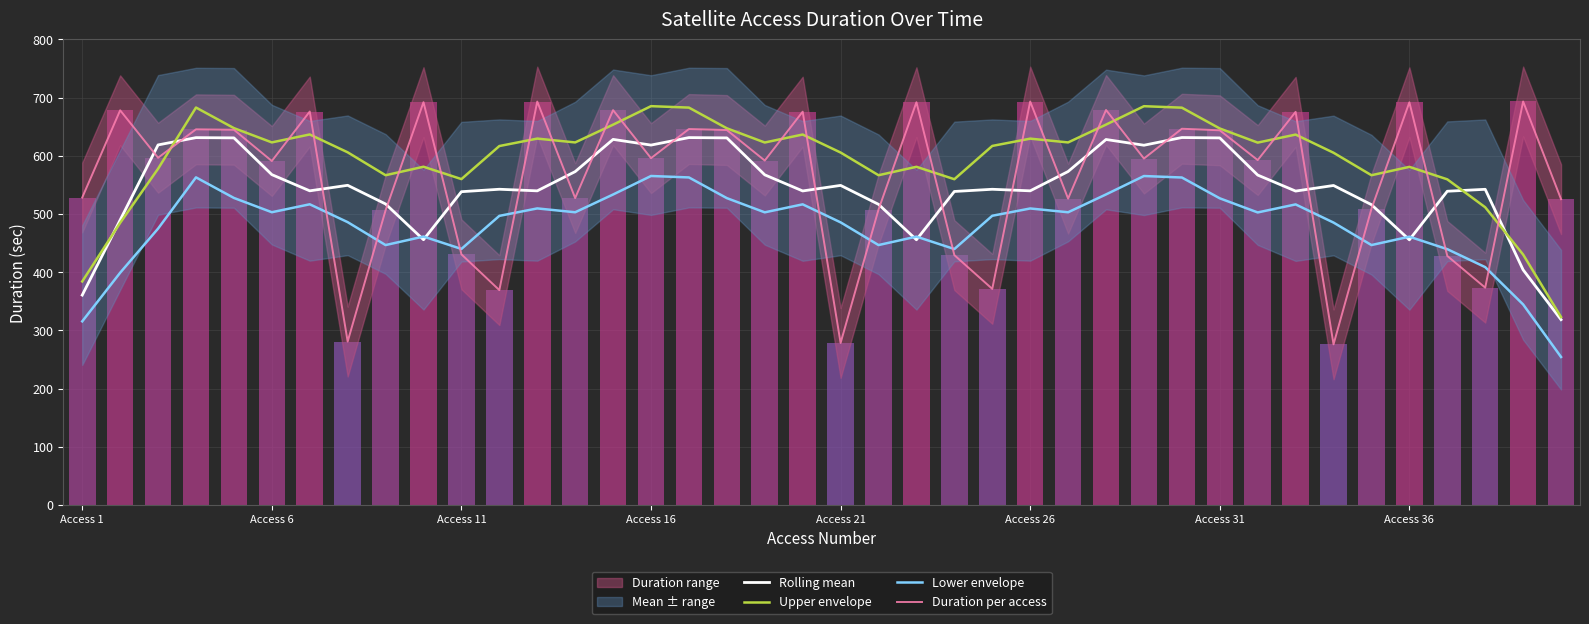

How many values in the Upper envelope series exceed 622?

20